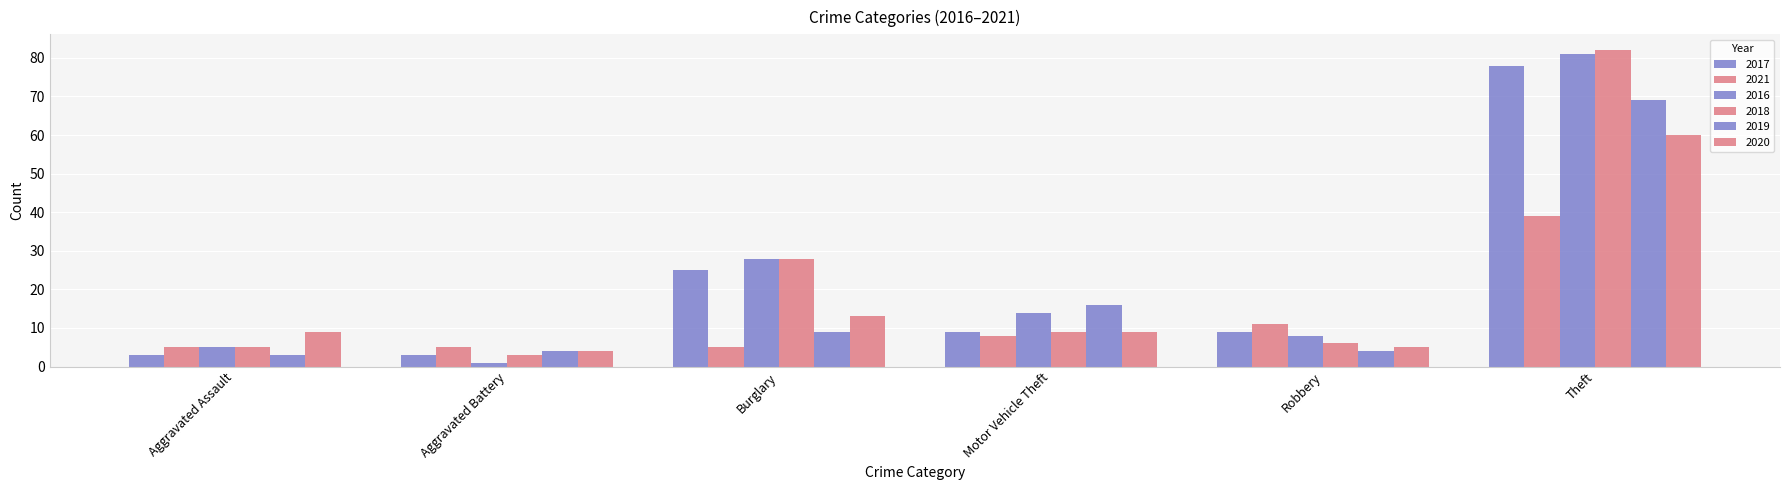

The value of 2020 at Motor Vehicle Theft is 3. True or false?

False